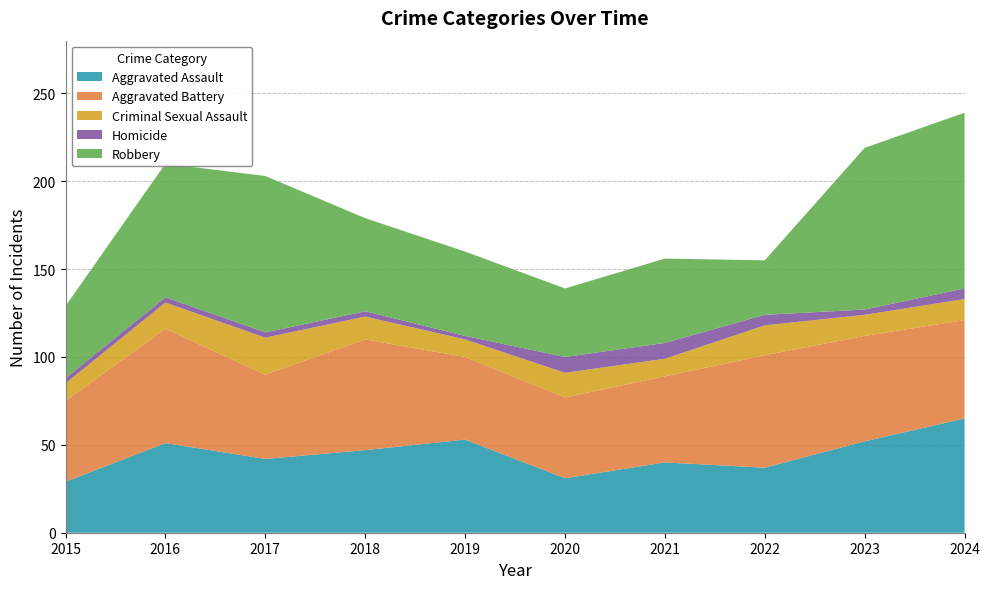

Reading right to left, what are all the values shown in this chart?

Aggravated Assault: 2024=65	2023=52	2022=37	2021=40	2020=31	2019=53	2018=47	2017=42	2016=51	2015=29
Aggravated Battery: 2024=56	2023=60	2022=64	2021=49	2020=46	2019=47	2018=63	2017=48	2016=65	2015=46
Criminal Sexual Assault: 2024=12	2023=12	2022=17	2021=10	2020=14	2019=10	2018=13	2017=21	2016=15	2015=10
Homicide: 2024=6	2023=3	2022=6	2021=9	2020=9	2019=2	2018=3	2017=3	2016=3	2015=3
Robbery: 2024=100	2023=92	2022=31	2021=48	2020=39	2019=48	2018=53	2017=89	2016=76	2015=41